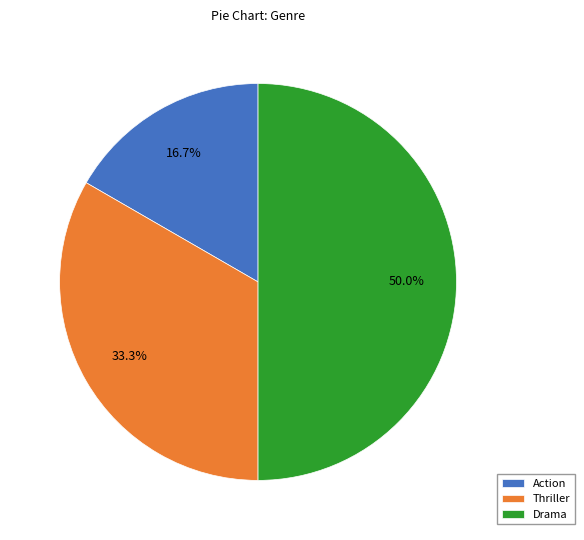

What portion of the pie excludes Action?

83.3%